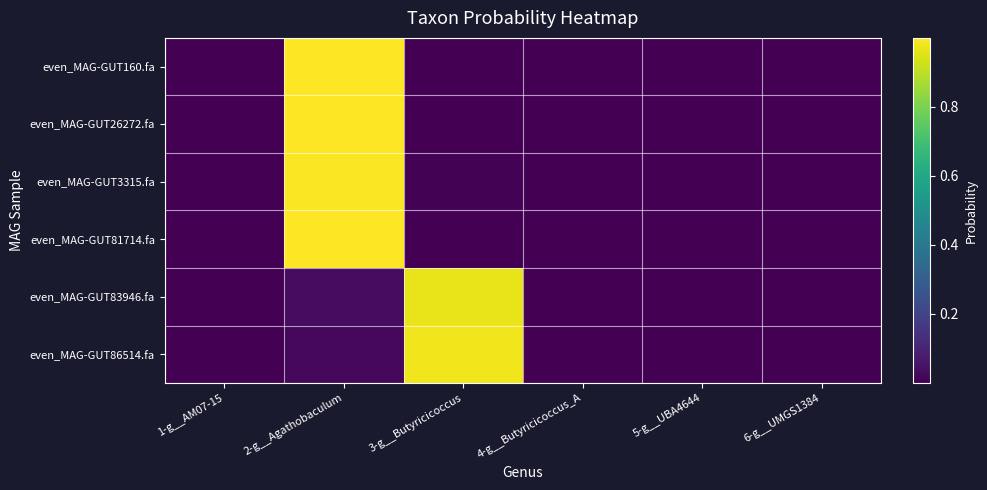

At how many categories does at least one series exceed 0?

6